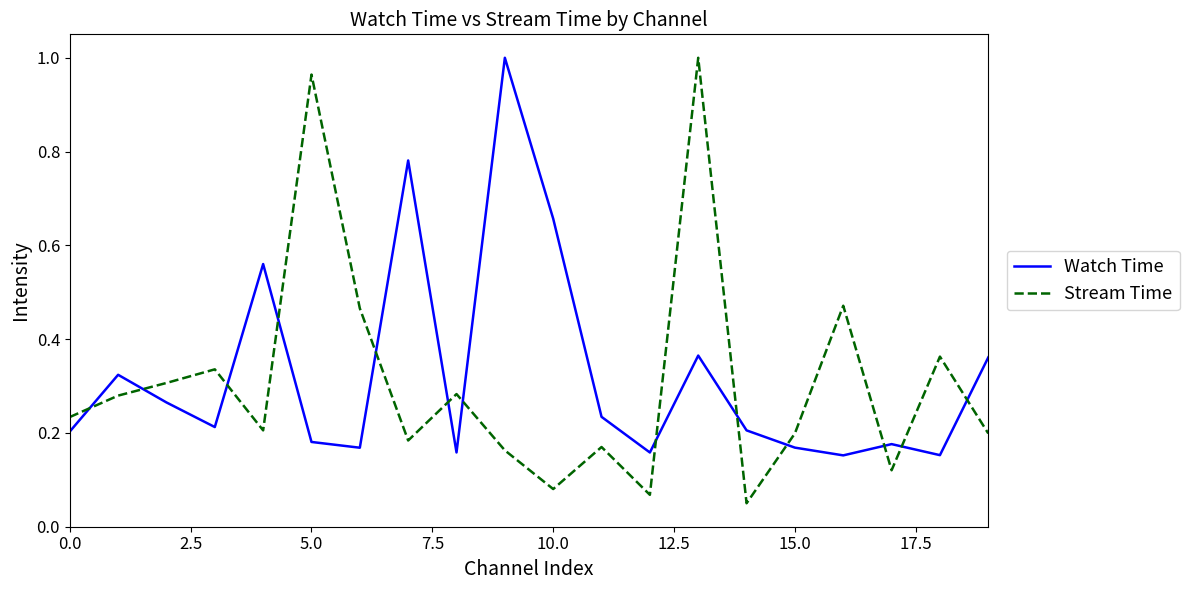

True or false: Stream Time has more than 1 interior local peaks.

True